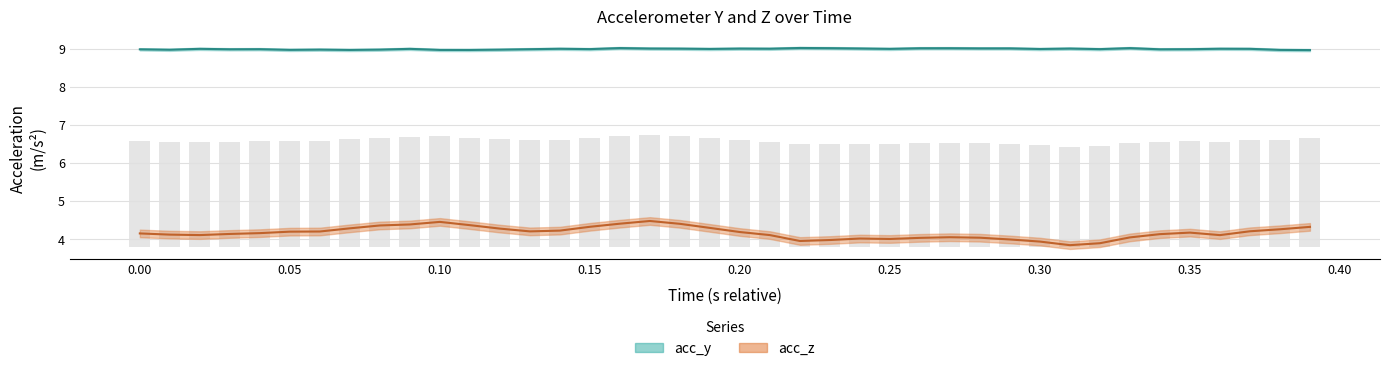

The value of acc_y at 16 is 5.5. True or false?

False